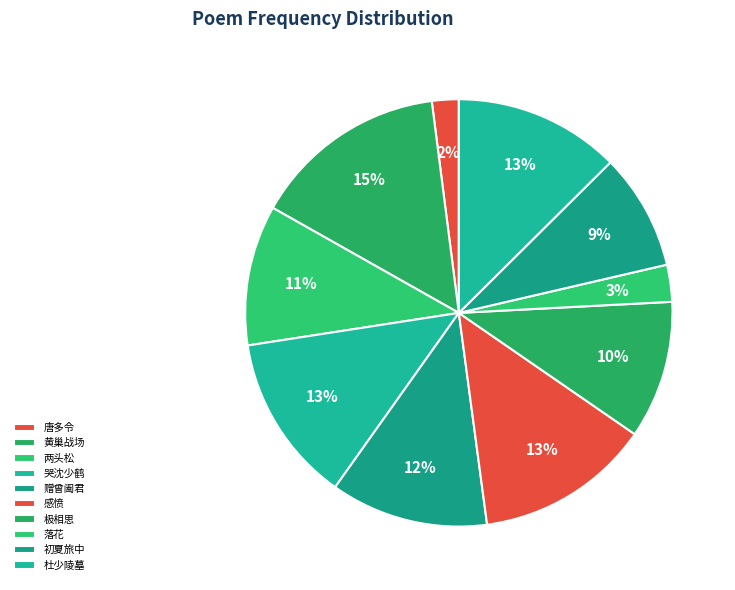

Is there any slice that represents more than half of the pie?

No